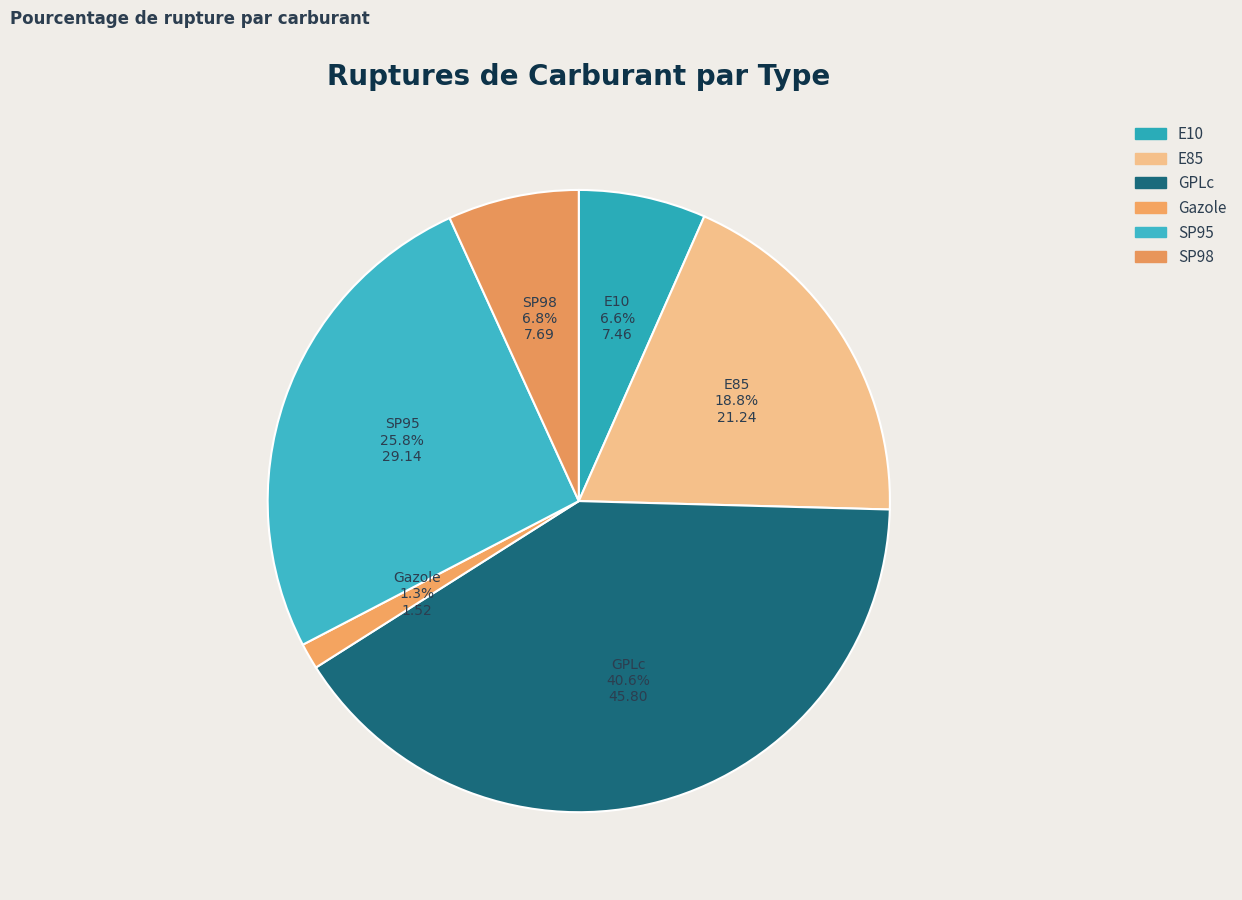

To the nearest percent, what is the average slice percentage?

17%